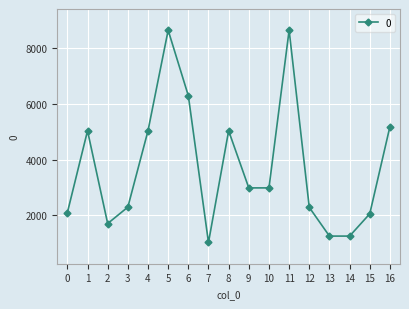

What is the change in value from 0 to 16?

+3090